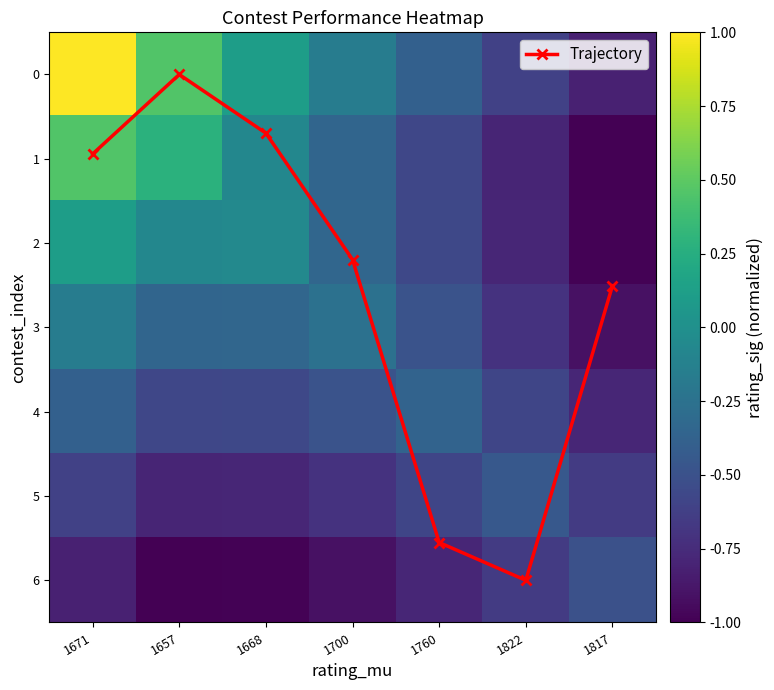

Rank the categories by Trajectory value from lowest to highest.

1657, 1668, 1671, 1700, 1817, 1760, 1822